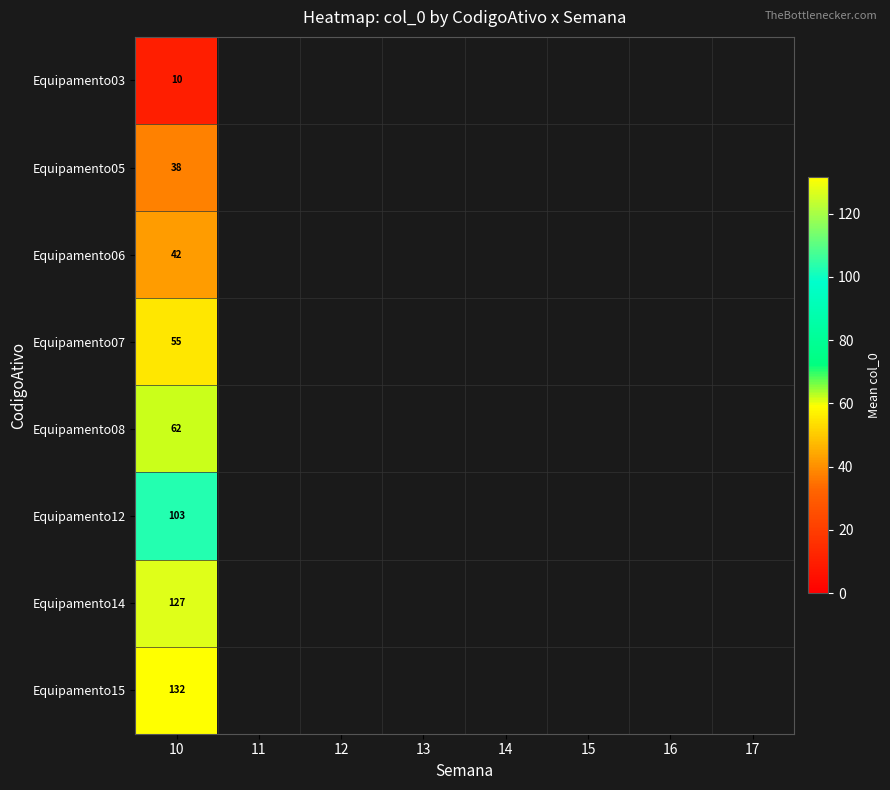

Count the number of data series in this chart.

8